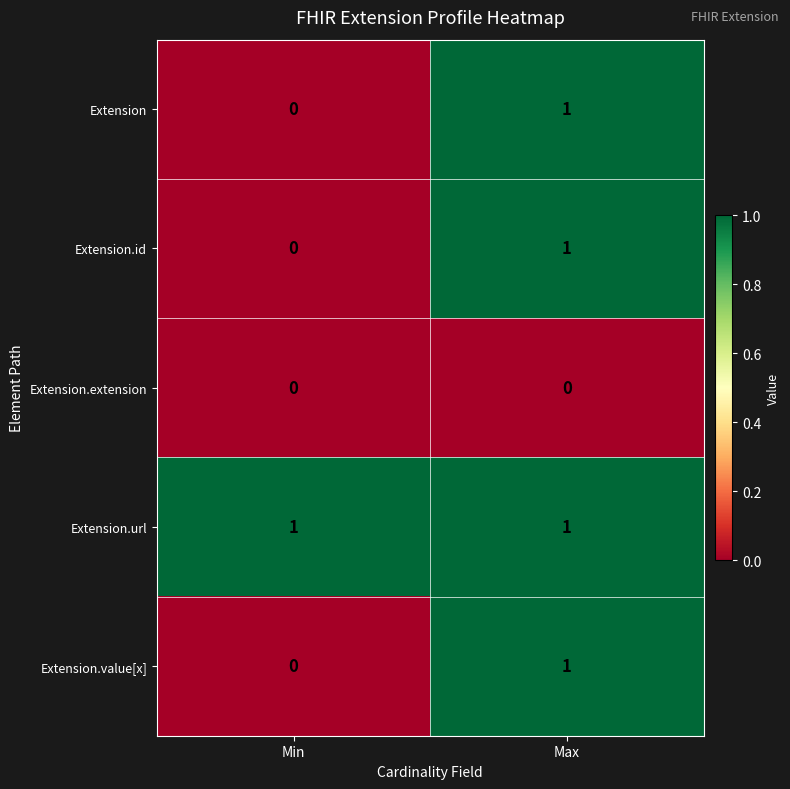

True or false: Extension.url has a value of 1 at Min.

True